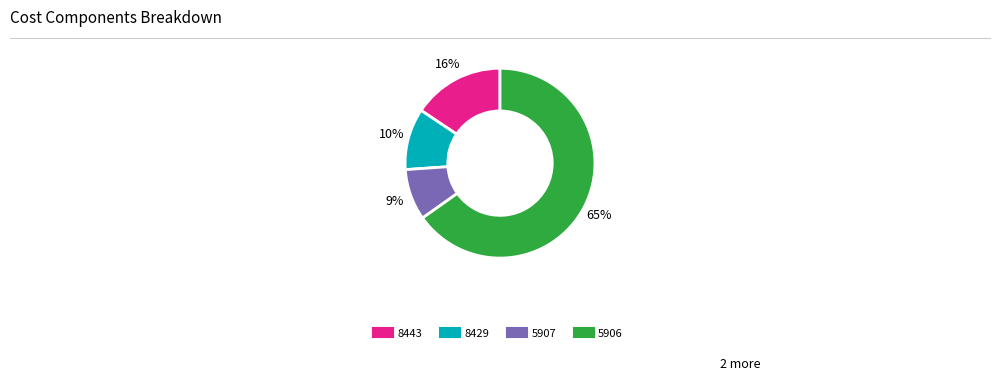

The 8443 slice represents 1% of the pie. True or false?

False